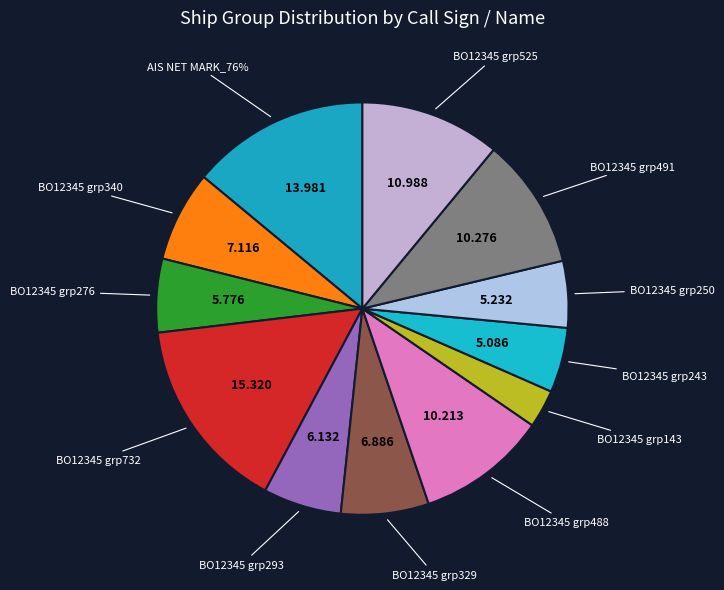

Is there any slice that represents more than half of the pie?

No